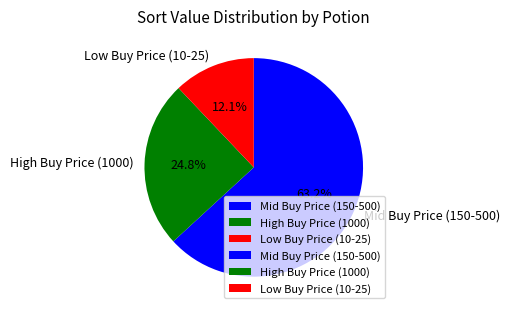

What is the smallest slice in the pie chart?

Low Buy Price (10-25)